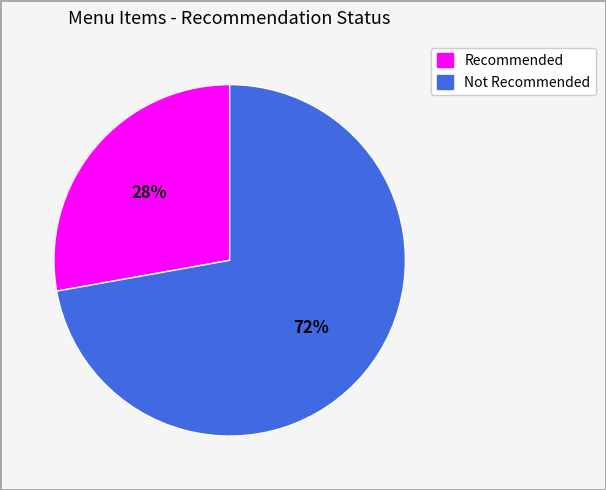

To the nearest percent, what is the average slice percentage?

50%